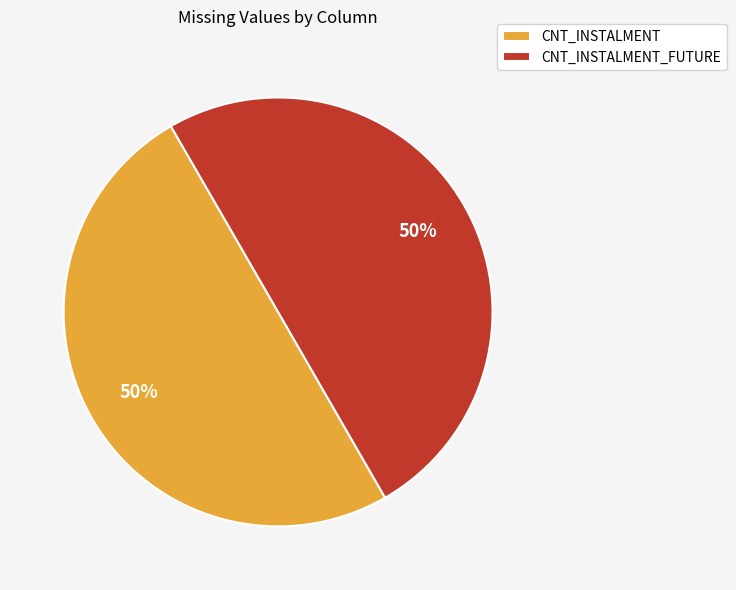

True or false: CNT_INSTALMENT accounts for 57% of the total.

False